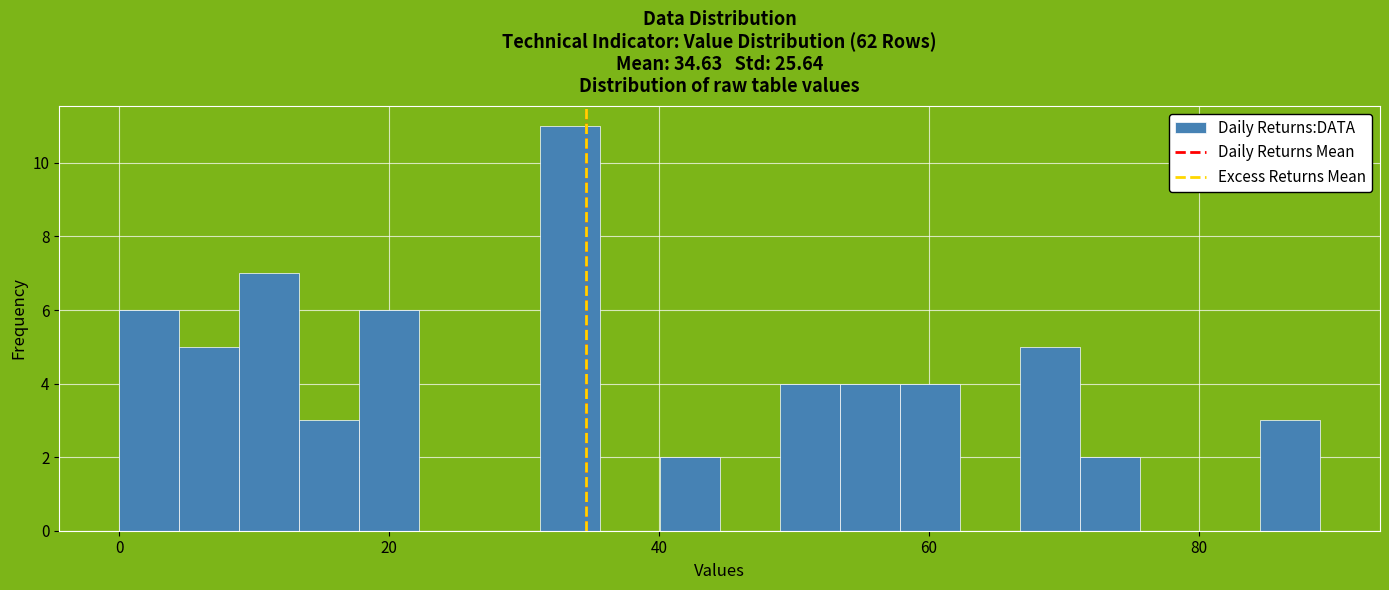

Around what value on the x-axis is the tallest bar? Give the approximate position of its centre, as read against the axis.

34